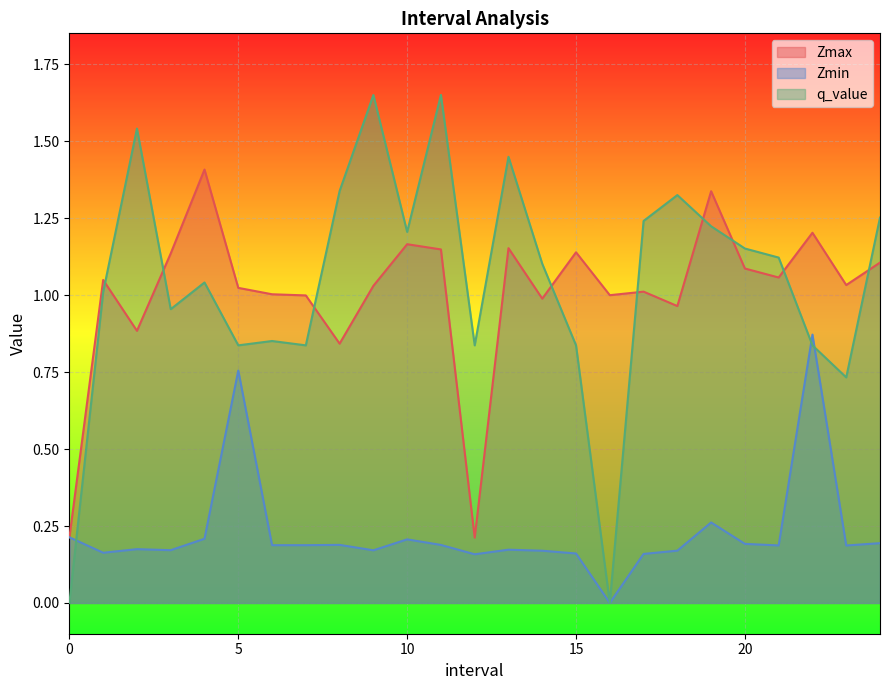

List the labels in order of Zmax value, smallest first.

12.0, 0.0, 8.0, 2.0, 18.0, 14.0, 7.0, 16.0, 6.0, 17.0, 5.0, 9.0, 23.0, 1.0, 21.0, 20.0, 24.0, 3.0, 15.0, 11.0, 13.0, 10.0, 22.0, 19.0, 4.0